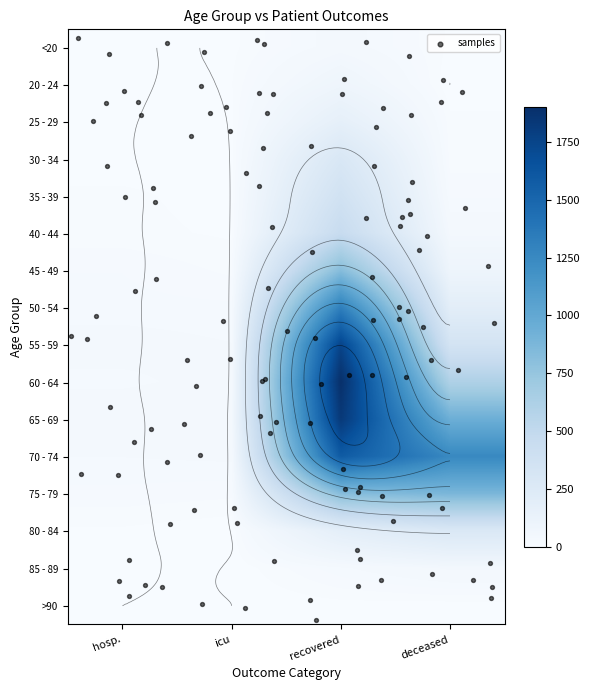

At which label is 30 - 34 closest to 145?

deceased